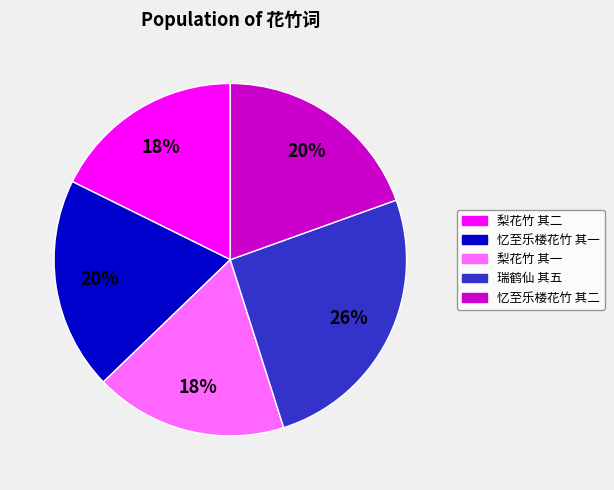

How many segments does this pie chart have?

5